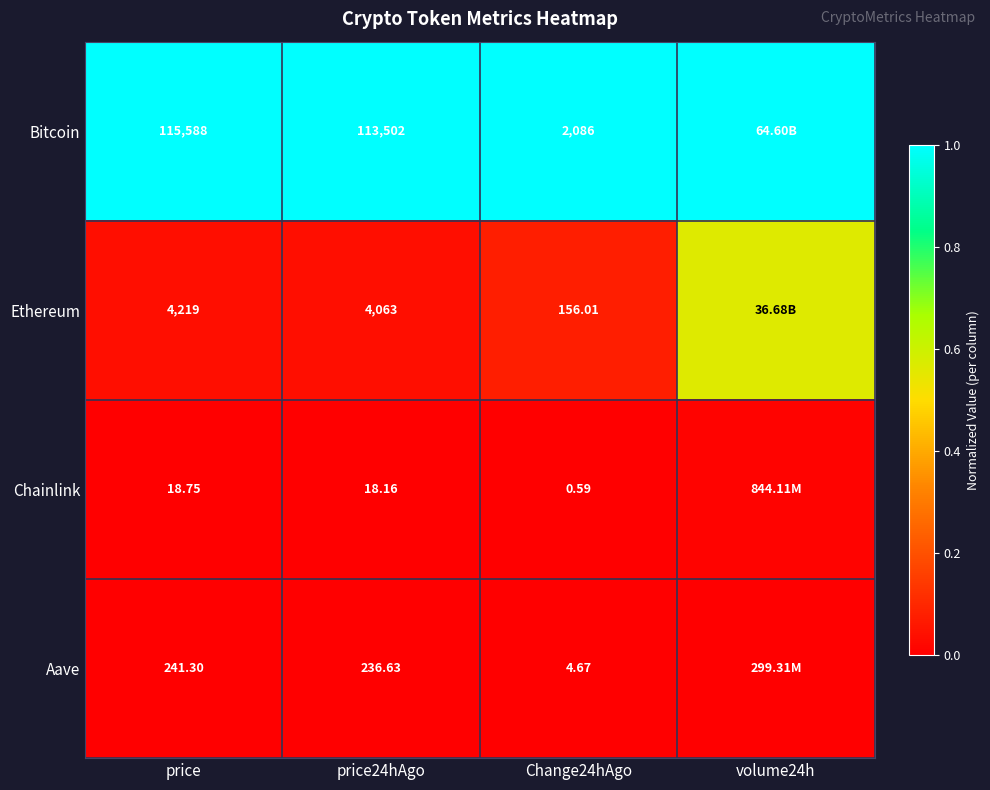

At price, list the series in order from largest to smallest.

Bitcoin, Ethereum, Aave, Chainlink